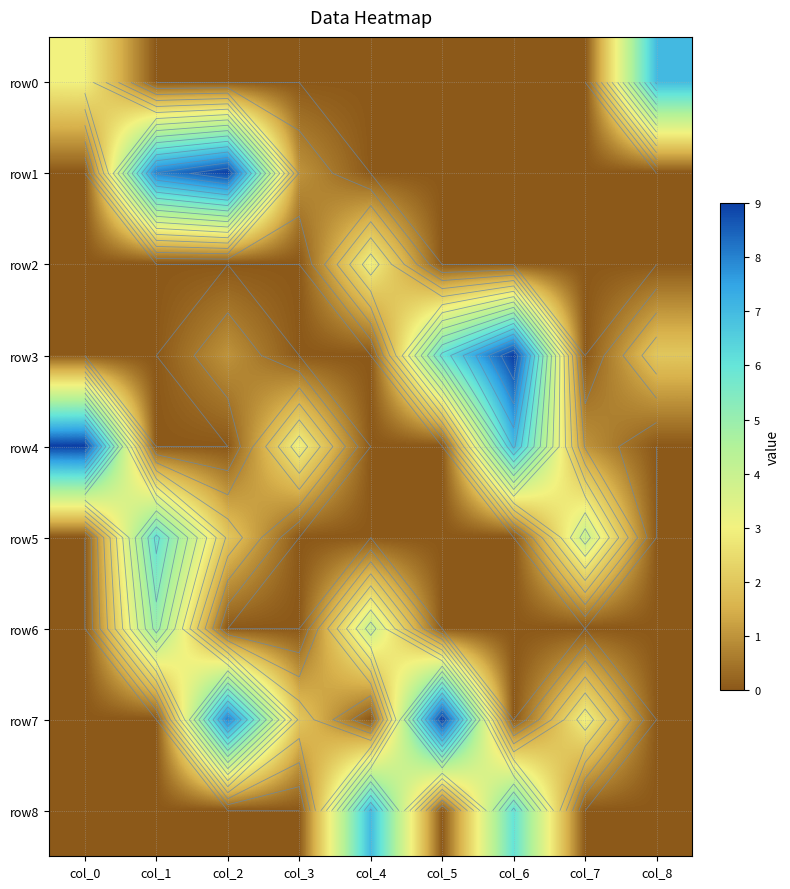

Which series has the widest spread of values?

row1